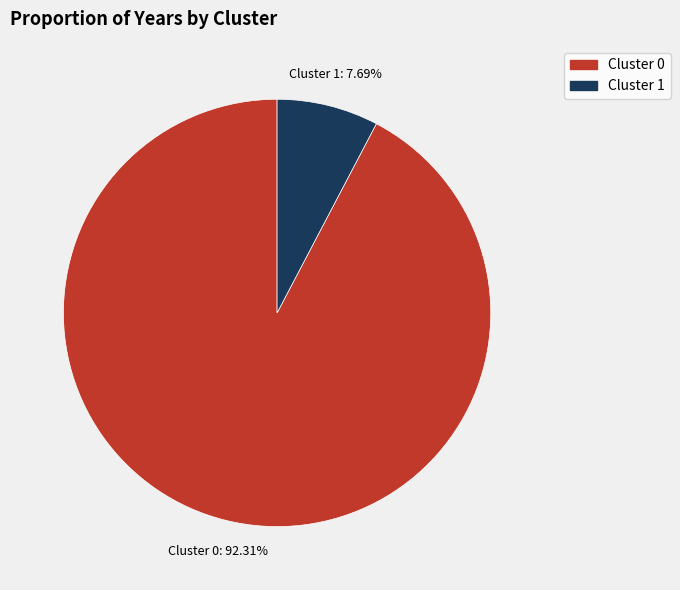

To the nearest percent, what is the difference between the largest and smallest slice percentages?

85%